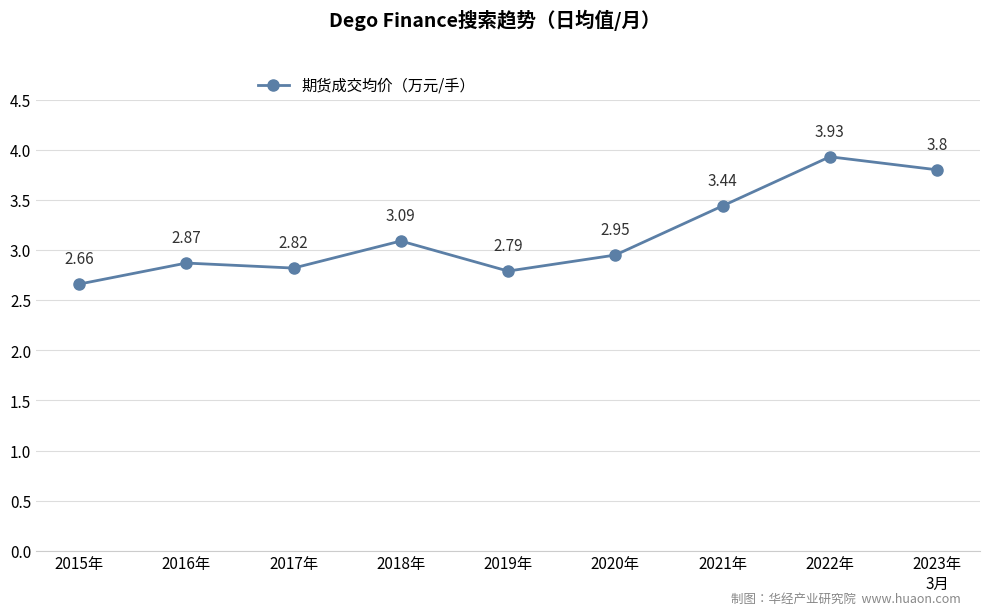

Count the number of data series in this chart.

1